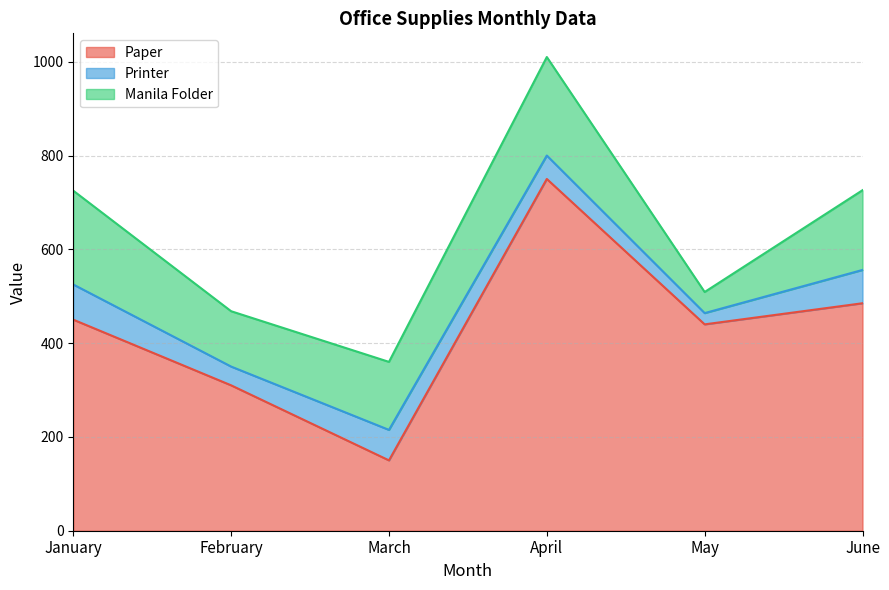

Which series has the widest spread of values?

Paper